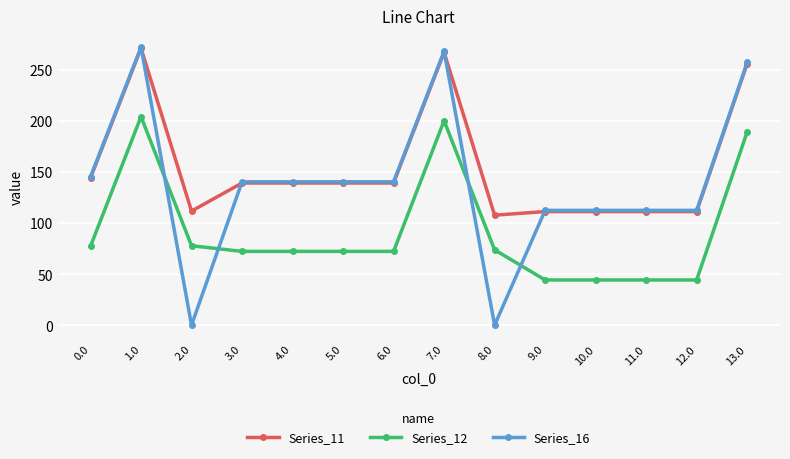

Which series has the largest range (max minus min)?

Series_16